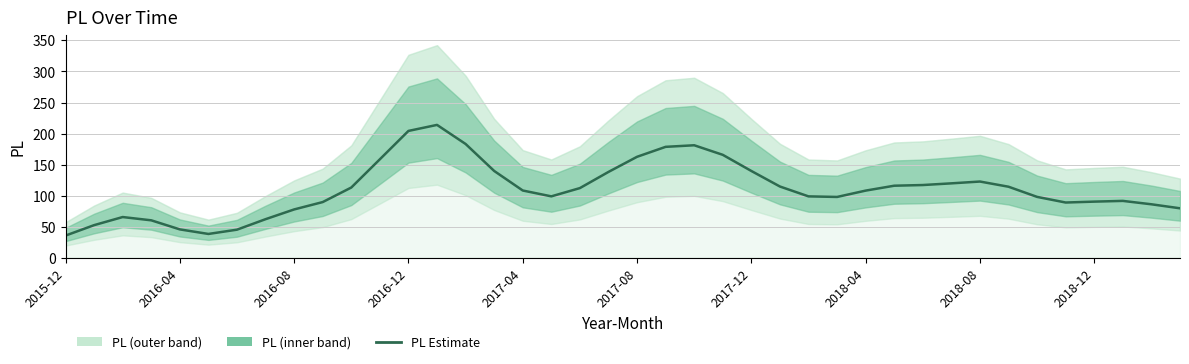

What is the maximum value shown in the chart?

214.0